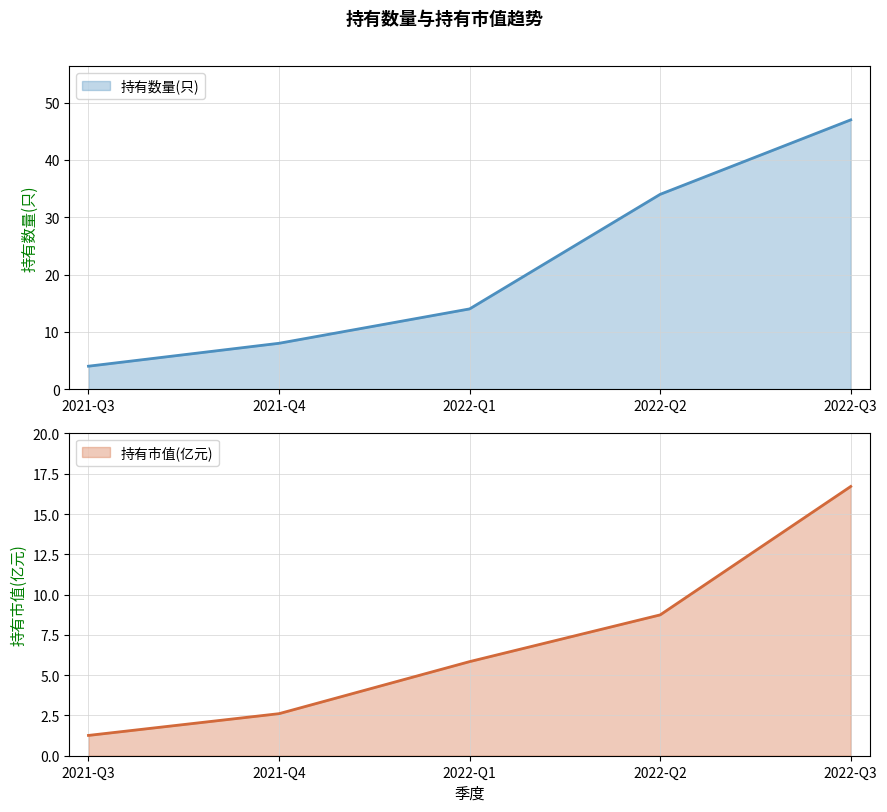

Does the chart display data point markers on the line(s)?

No